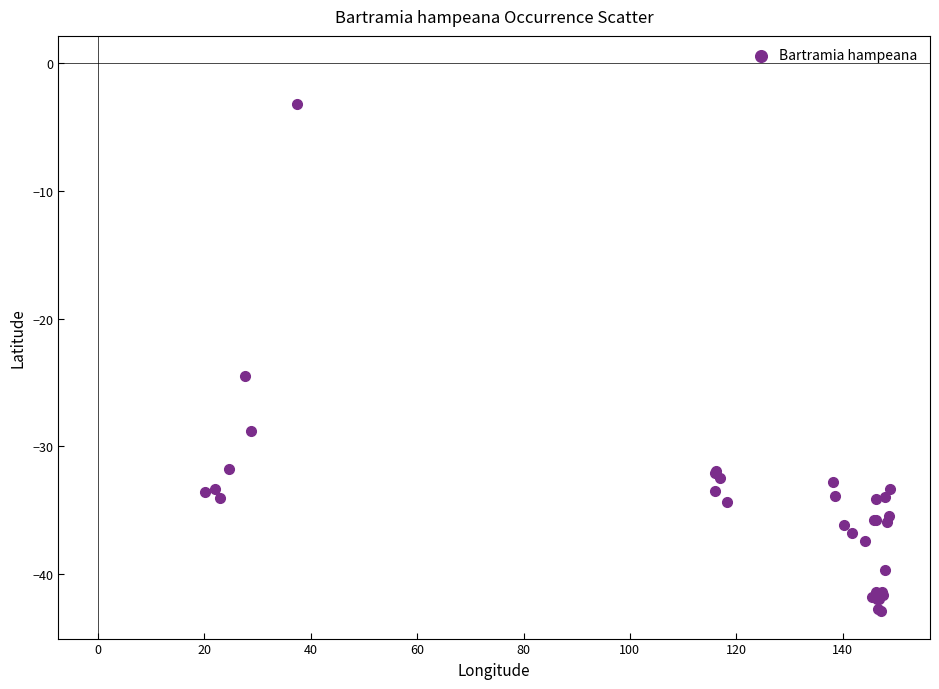

What Y value in the scatter plot is closest to -23?

-24.5